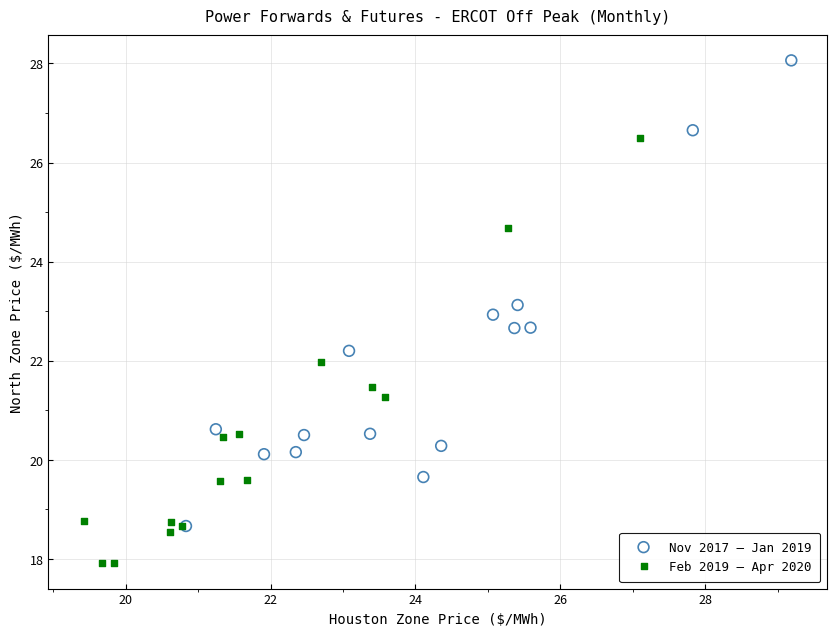

Which series contains the lowest Y value?

Feb 2019 – Apr 2020